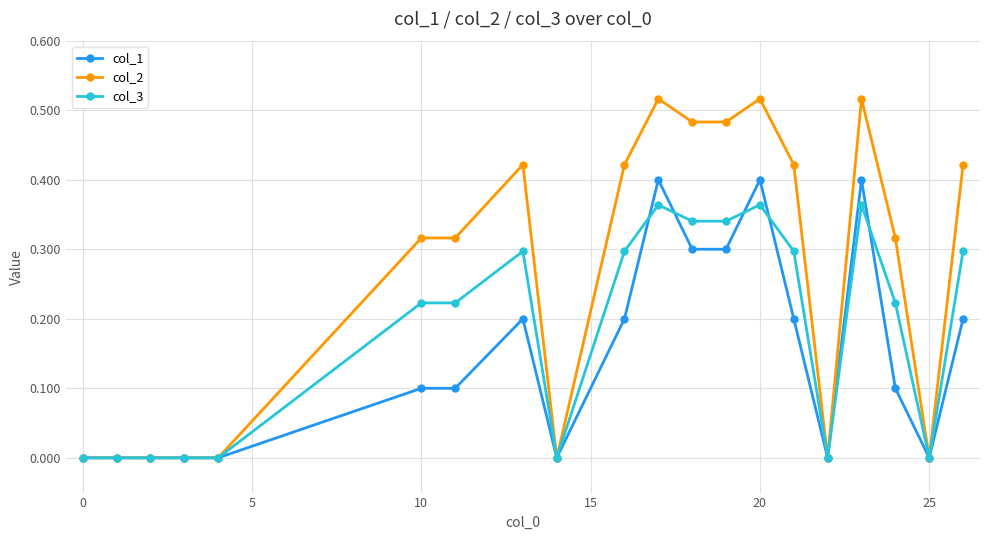

Which series has the widest spread of values?

col_2